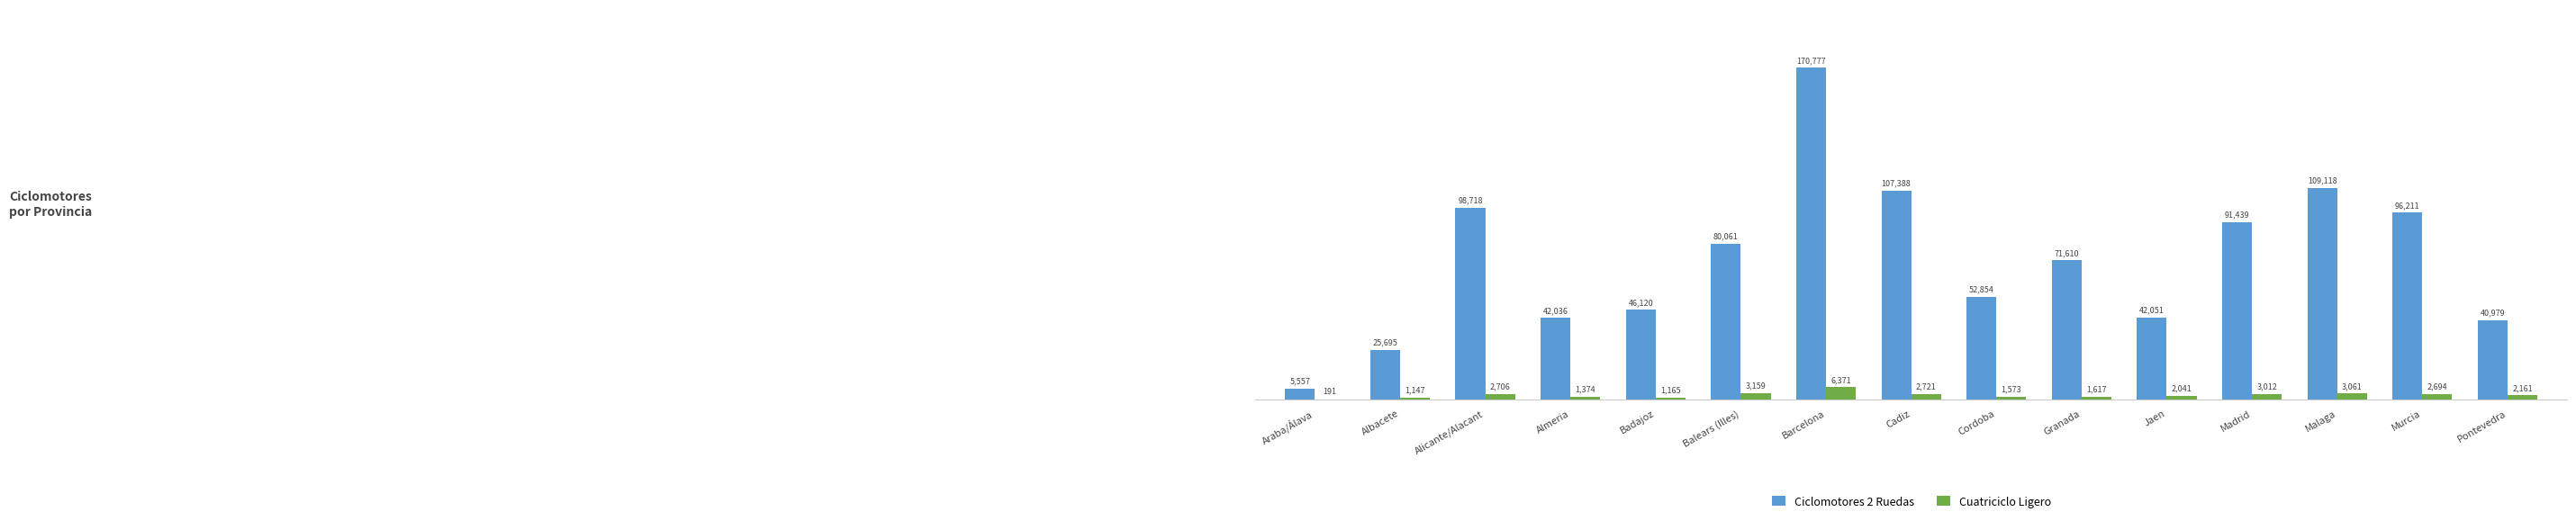

True or false: Ciclomotores 2 Ruedas has a value of 5557 at Araba/Álava.

True